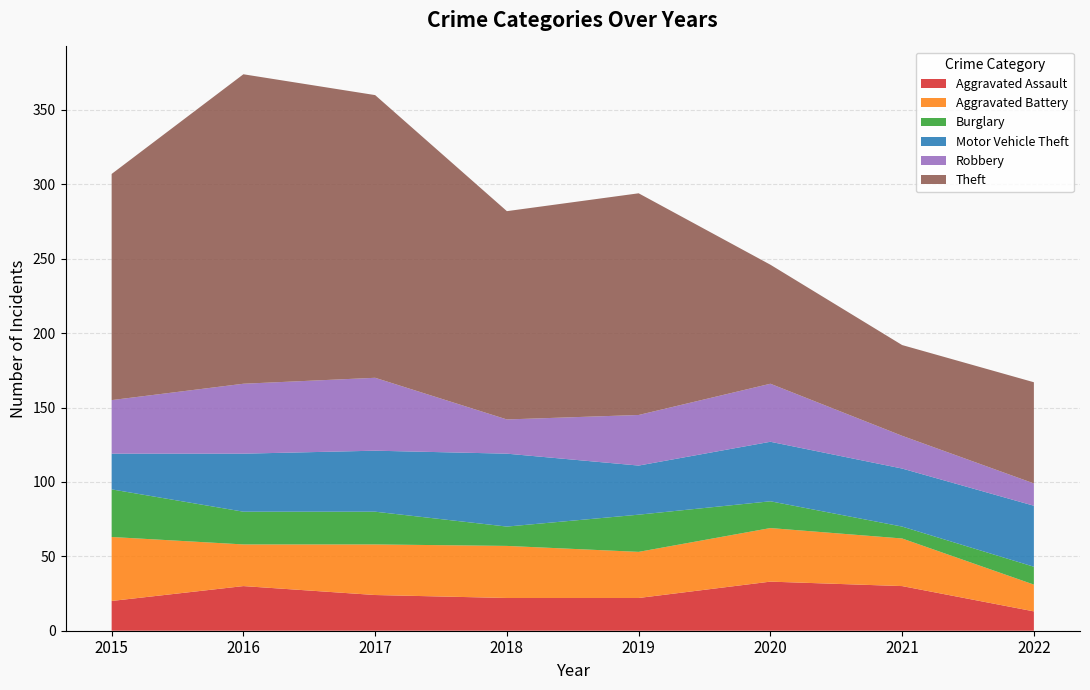

Reading left to right, what are all the values shown in this chart?

Aggravated Assault: 2015=20	2016=30	2017=24	2018=22	2019=22	2020=33	2021=30	2022=13
Aggravated Battery: 2015=43	2016=28	2017=34	2018=35	2019=31	2020=36	2021=32	2022=18
Burglary: 2015=32	2016=22	2017=22	2018=13	2019=25	2020=18	2021=8	2022=12
Motor Vehicle Theft: 2015=24	2016=39	2017=41	2018=49	2019=33	2020=40	2021=39	2022=41
Robbery: 2015=36	2016=47	2017=49	2018=23	2019=34	2020=39	2021=22	2022=15
Theft: 2015=152	2016=208	2017=190	2018=140	2019=149	2020=80	2021=61	2022=68